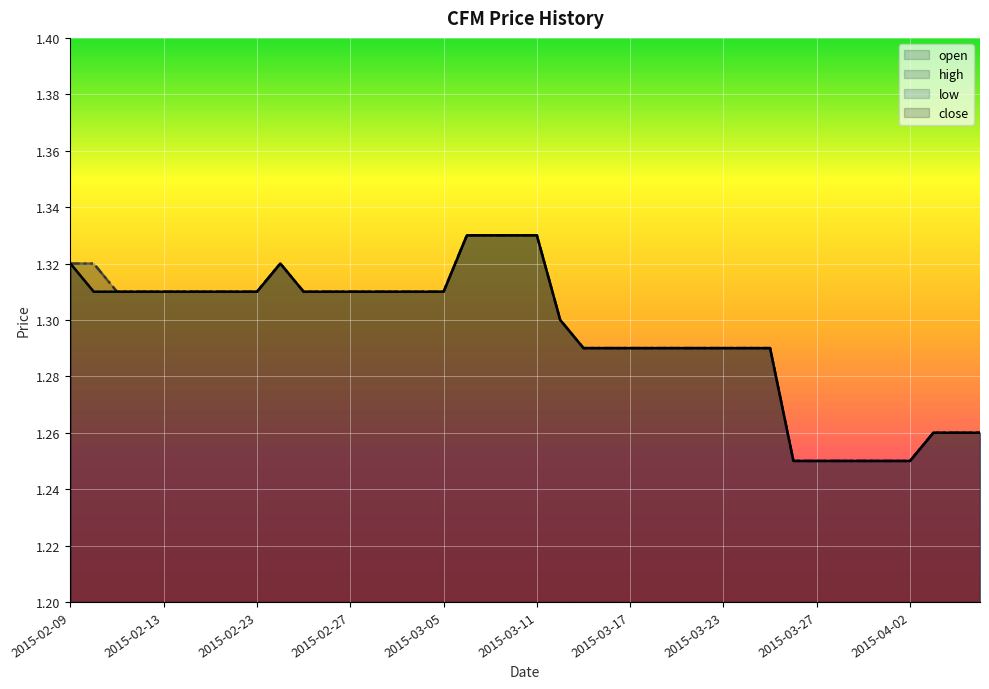

What is the total value across all series at 2015-03-18?

5.2